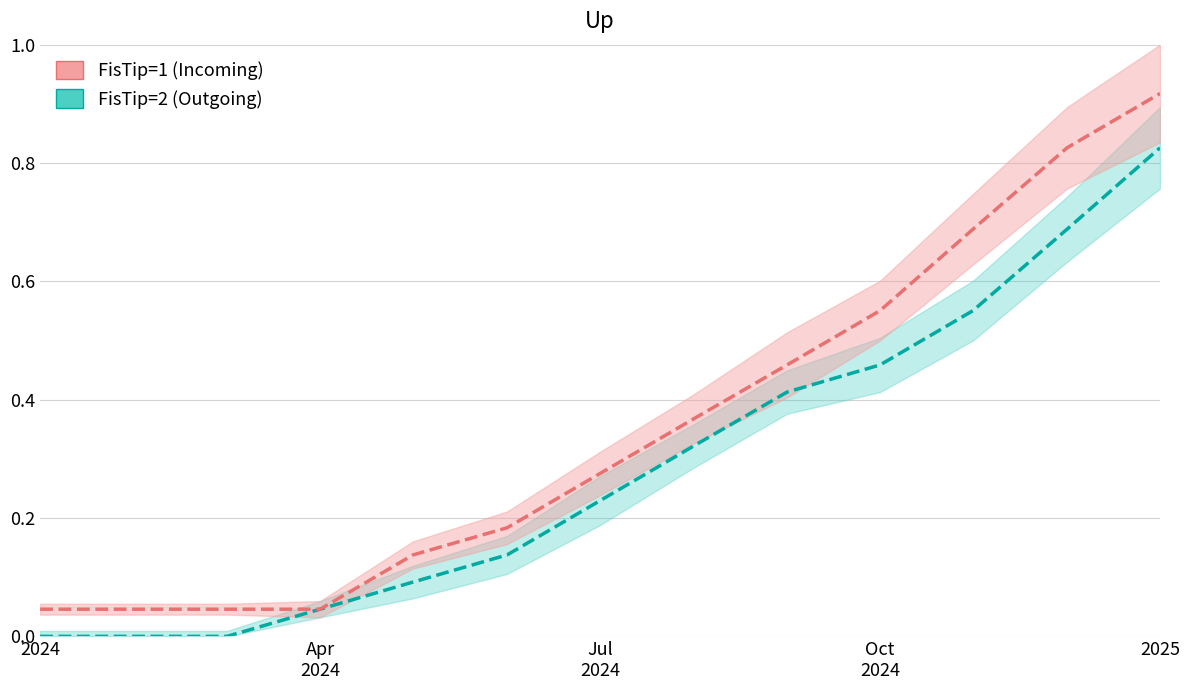

True or false: FisTip=1 (Incoming) and FisTip=2 (Outgoing) cross at least once.

False